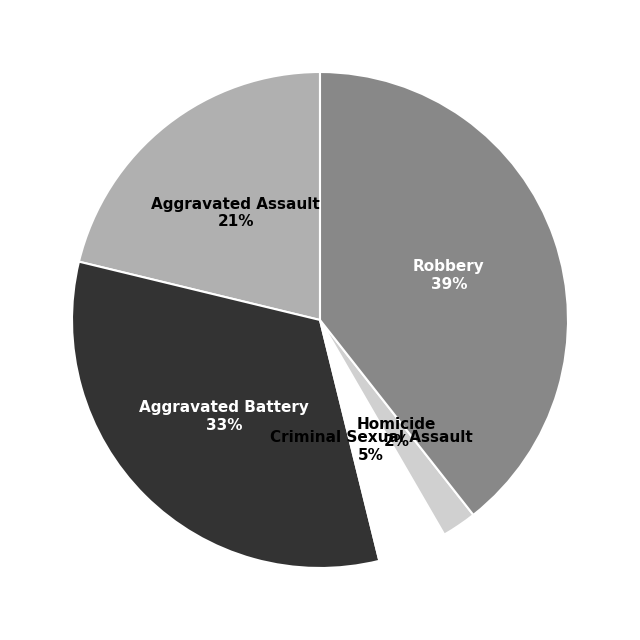

To the nearest percent, what is the difference between the largest and smallest slice percentages?

37%